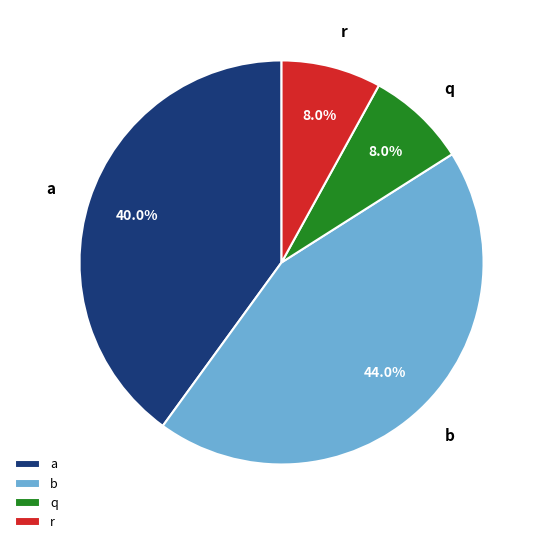

Is it true that b is 52% of the pie?

False